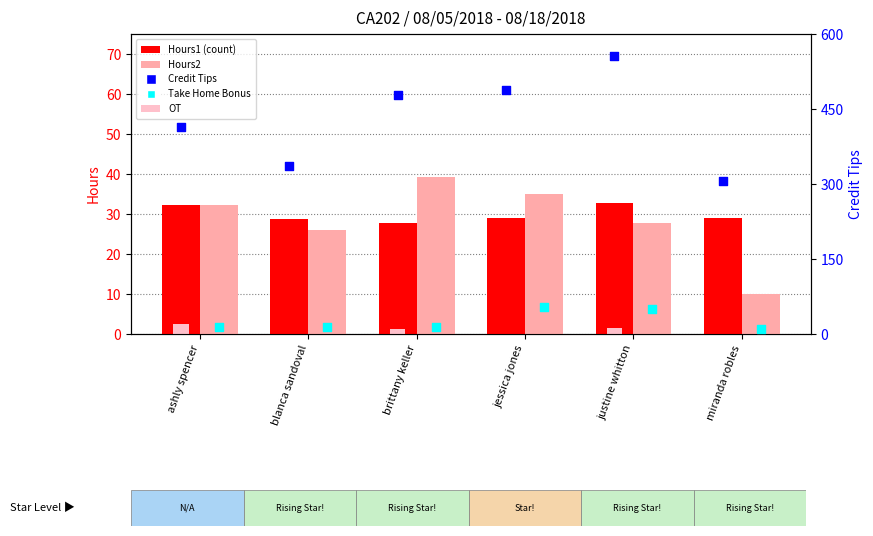

Which series contains the highest Y value?

Credit Tips